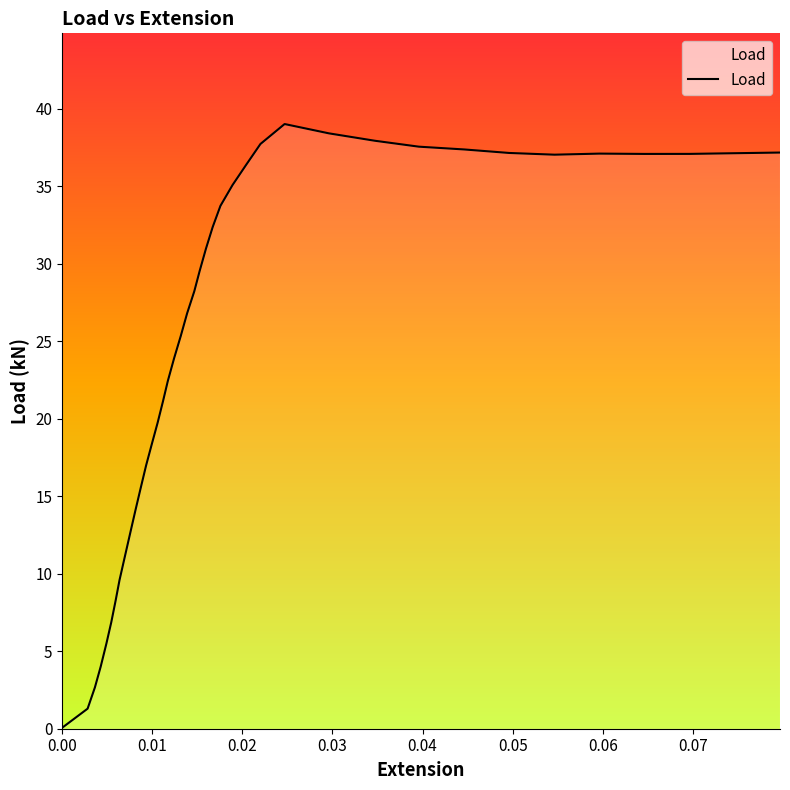

How many values exceed 28?

20